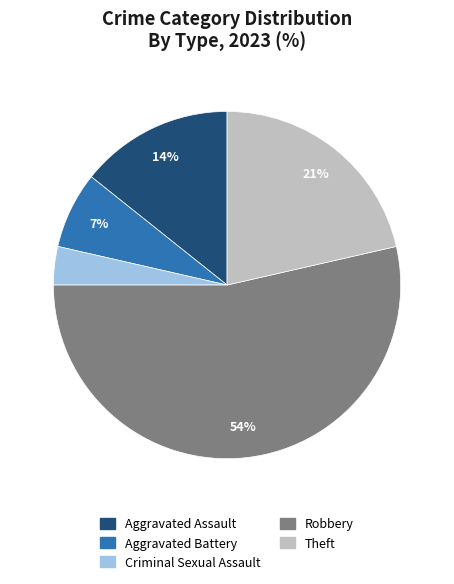

Count the number of slices in the pie.

5